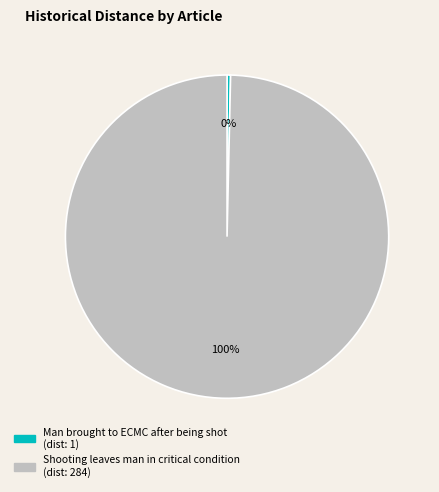

What is the largest slice in the pie chart?

Shooting leaves man in critical condition